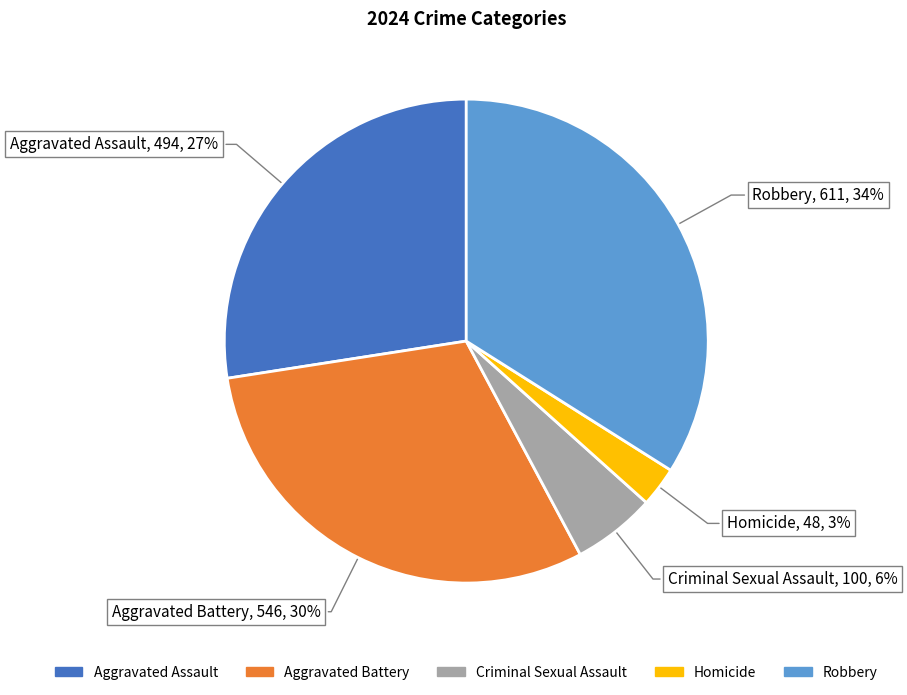

Approximately how many times larger is the value at Aggravated Battery compared to Aggravated Assault?

1.1